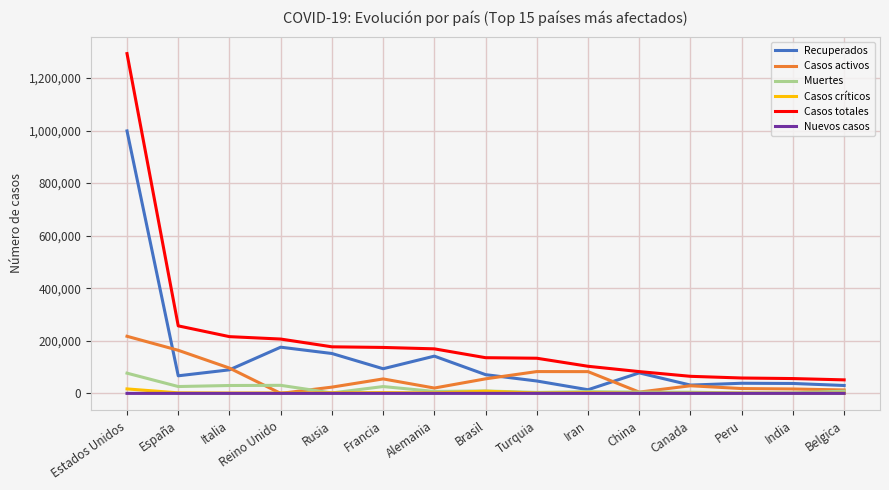

Where do Casos activos and Casos críticos first cross each other?

Italia and Reino Unido